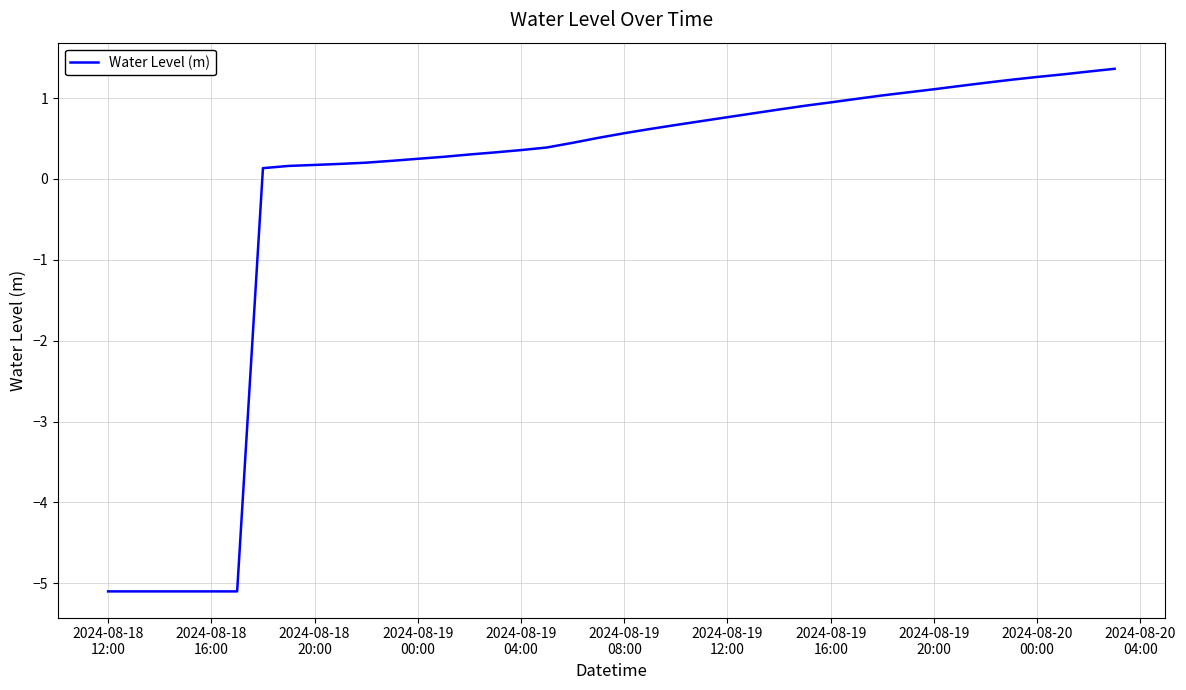

What is the greatest value displayed?

1.4